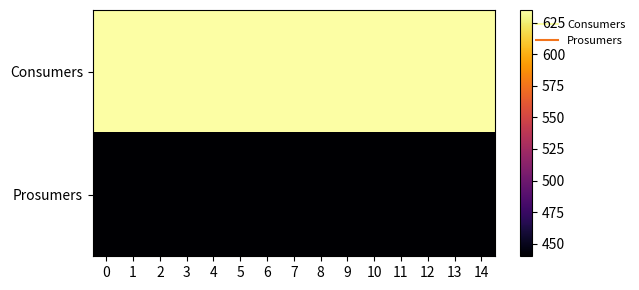

Count the number of data series in this chart.

2